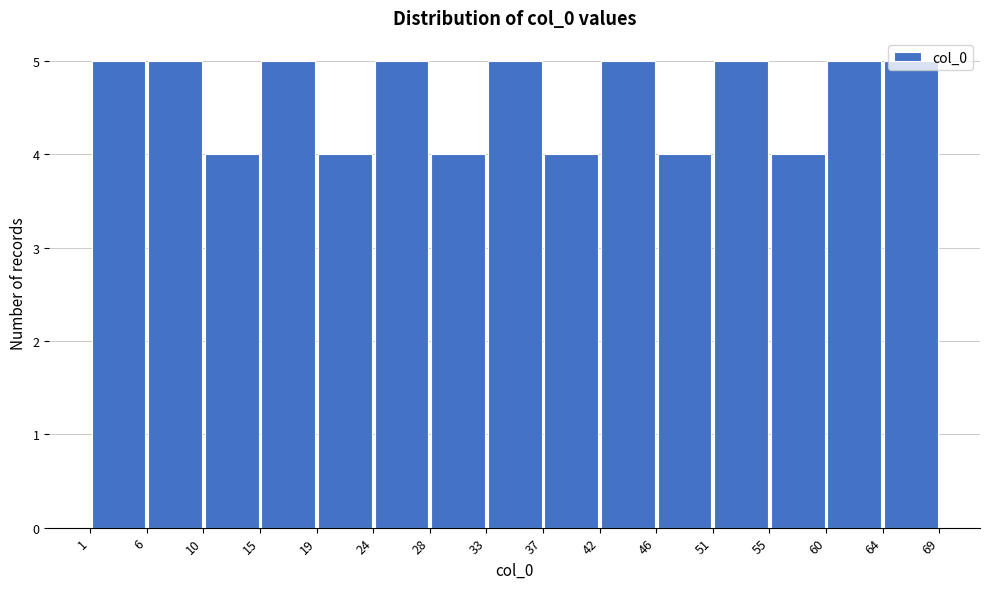

Reading left to right, list every bar in this chart as the range it spans on the x-axis followed by its height. The values are not printed on the chart, so give them approximately, as read against the axis.

1 to 6: 5
6 to 10: 5
10 to 15: 4
15 to 19: 5
19 to 24: 4
24 to 28: 5
28 to 33: 4
33 to 37: 5
37 to 42: 4
42 to 46: 5
46 to 51: 4
51 to 55: 5
55 to 60: 4
60 to 64: 5
64 to 69: 5